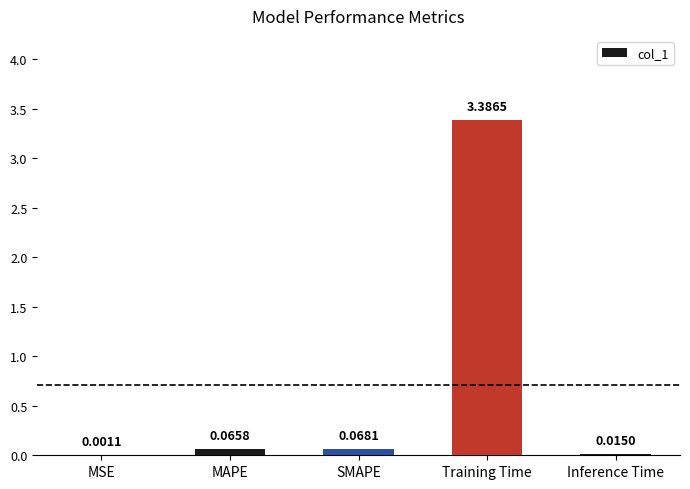

At which category does the chart reach its peak across all series?

Training Time